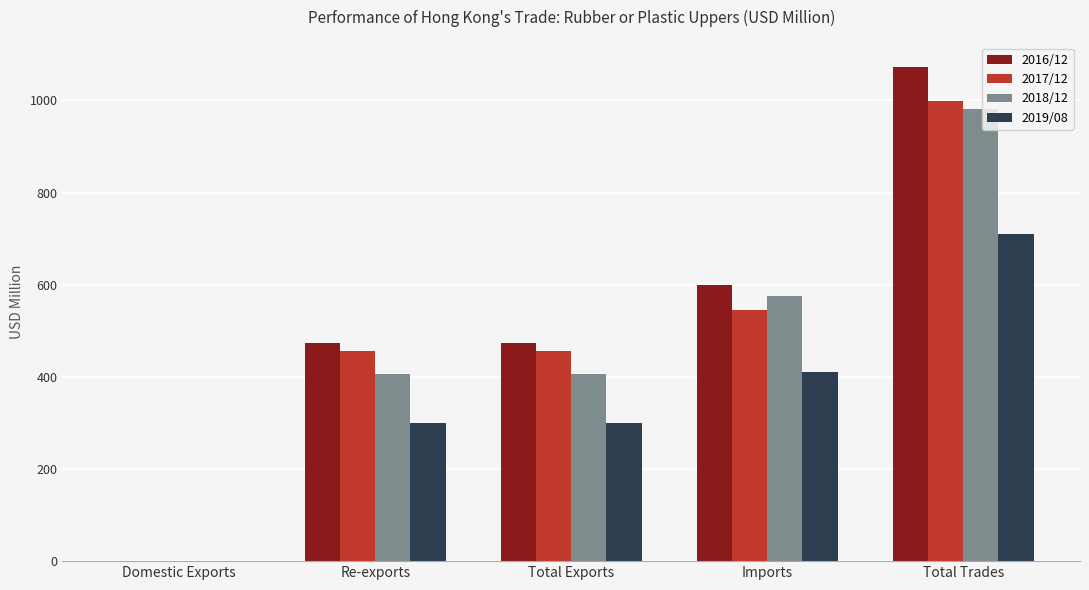

What is the maximum value for 2016/12?

1071.6